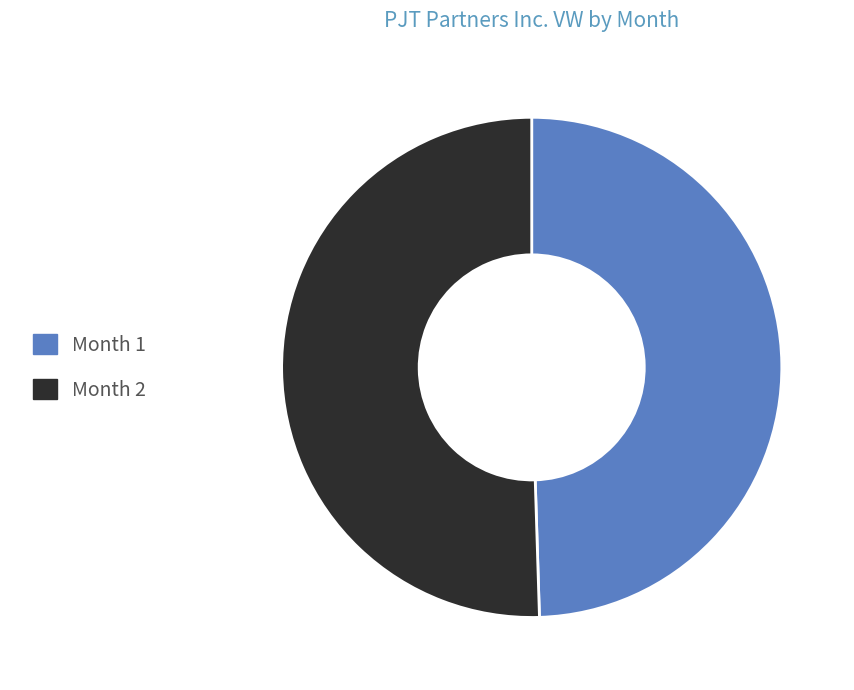

How many segments does this pie chart have?

2